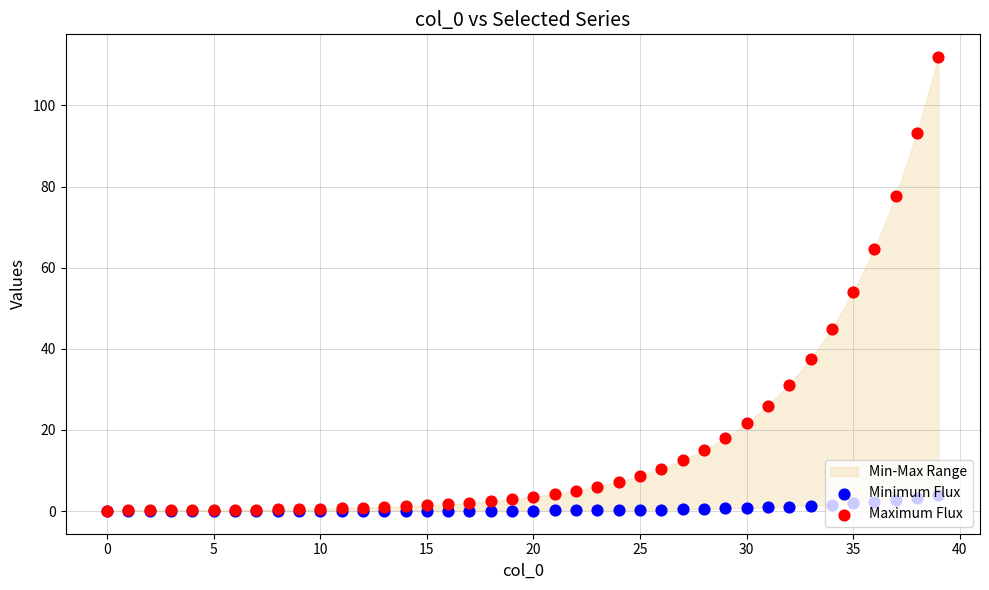

Which series has the largest Y range (max minus min)?

Maximum Flux